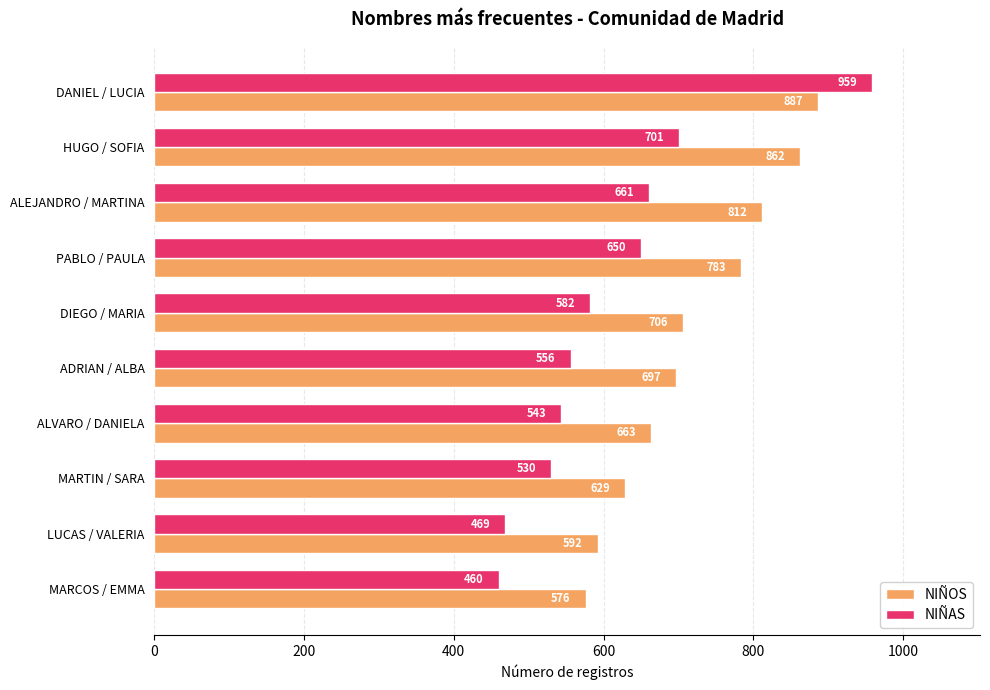

What are all the series names shown in the legend?

NIÑOS, NIÑAS